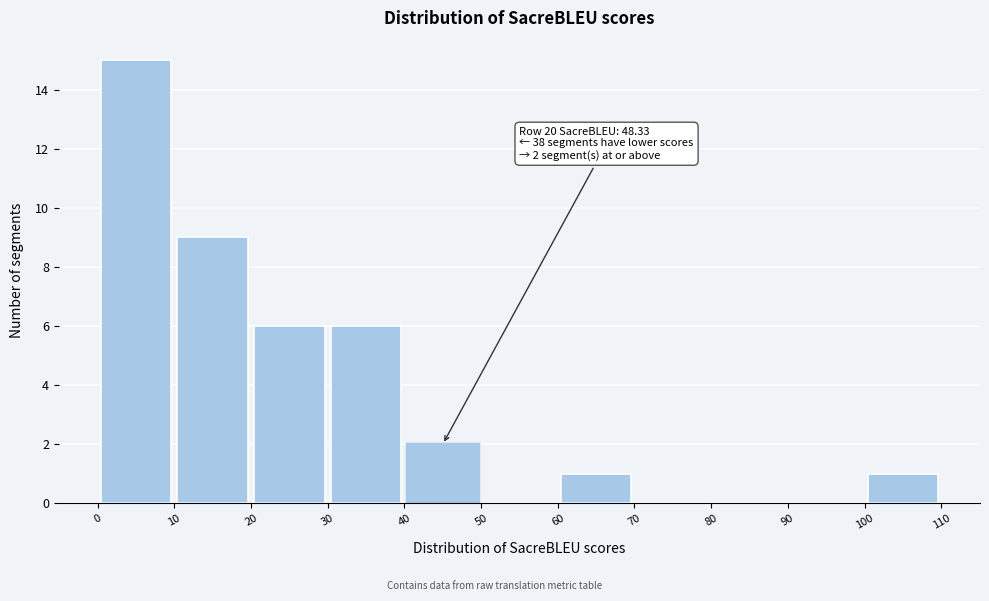

Over which range of the x-axis is the bar tallest?

0 to 10